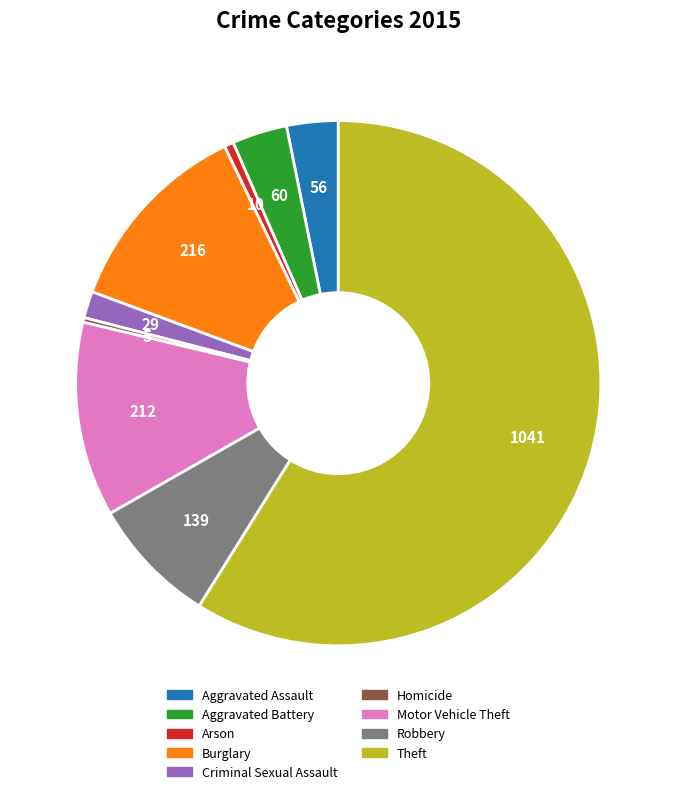

Is it true that Aggravated Assault is 3% of the pie?

True